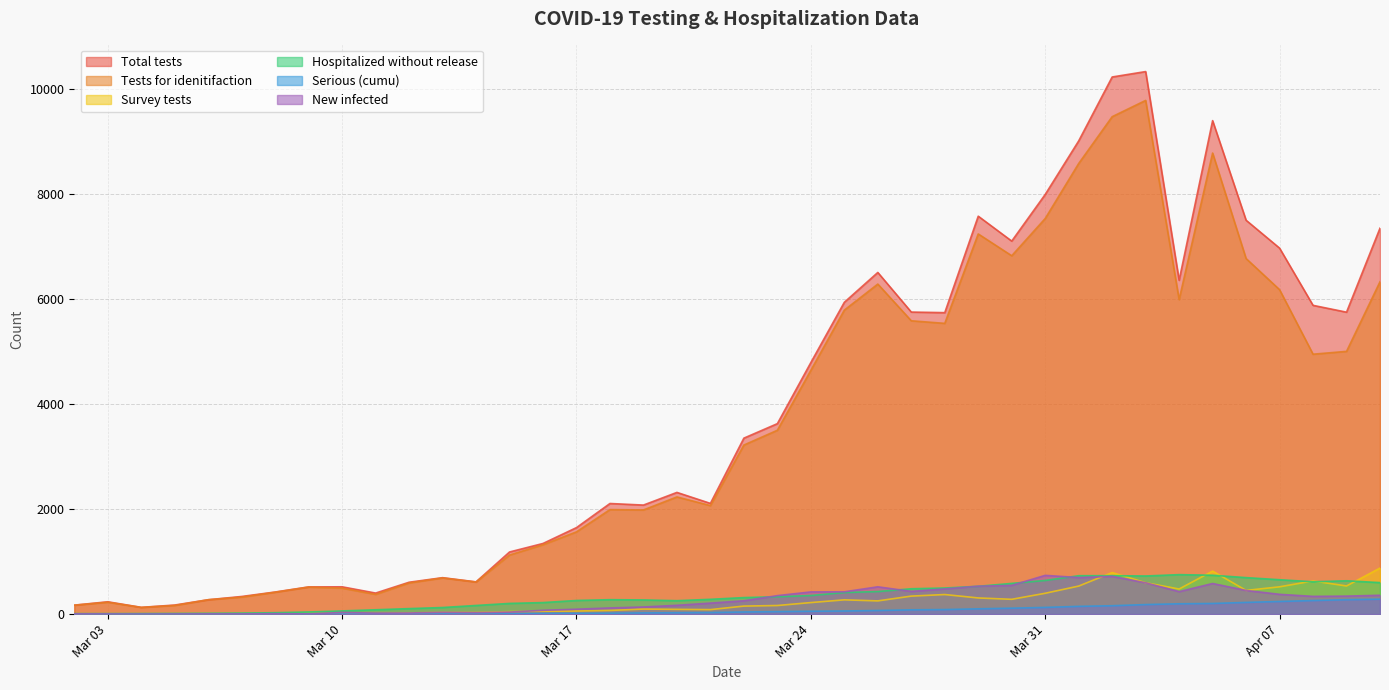

Which series has the widest spread of values?

Total tests